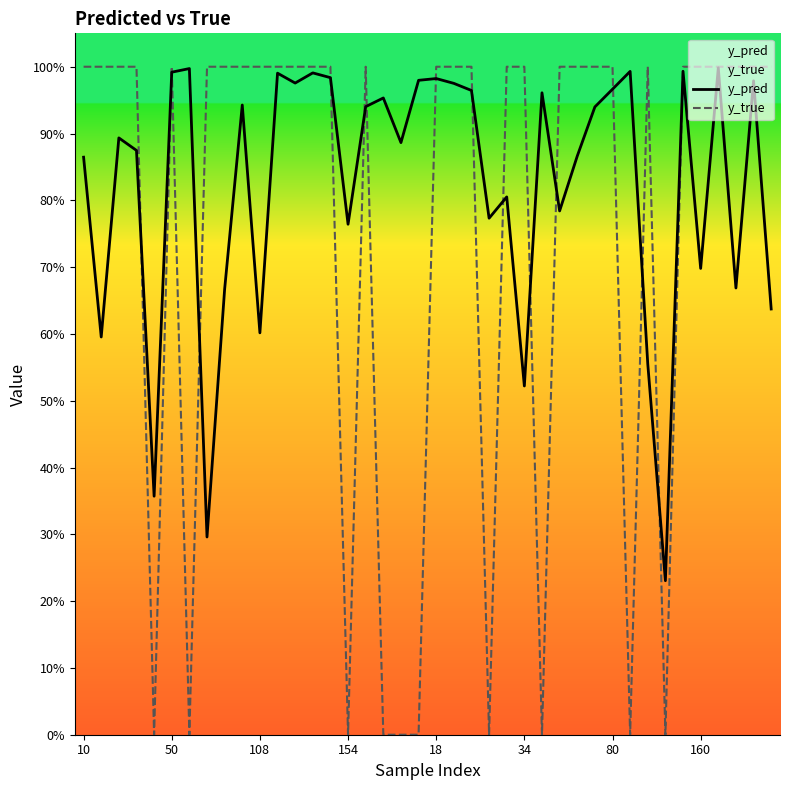

What is the total value across all series at 10?

1.9